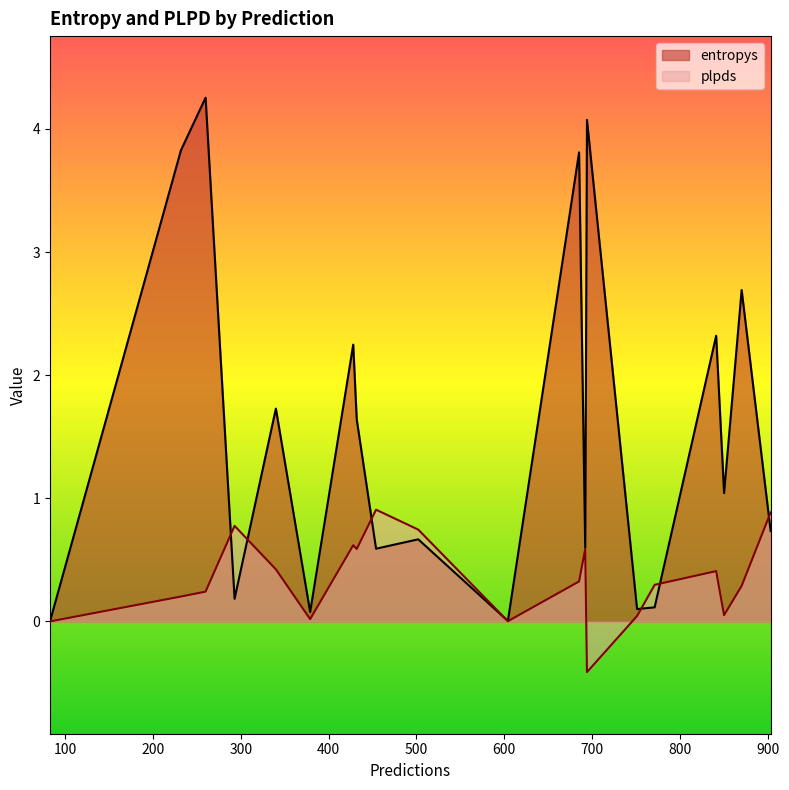

Is the value of plpds at 428 greater than the value of entropys at 841?

No